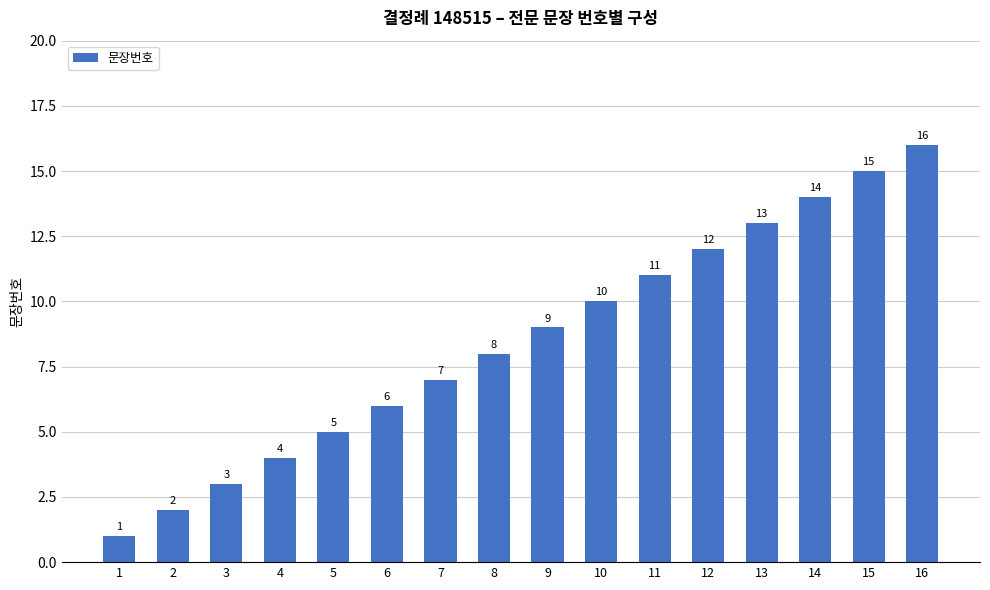

List the labels in order of value, smallest first.

1, 2, 3, 4, 5, 6, 7, 8, 9, 10, 11, 12, 13, 14, 15, 16